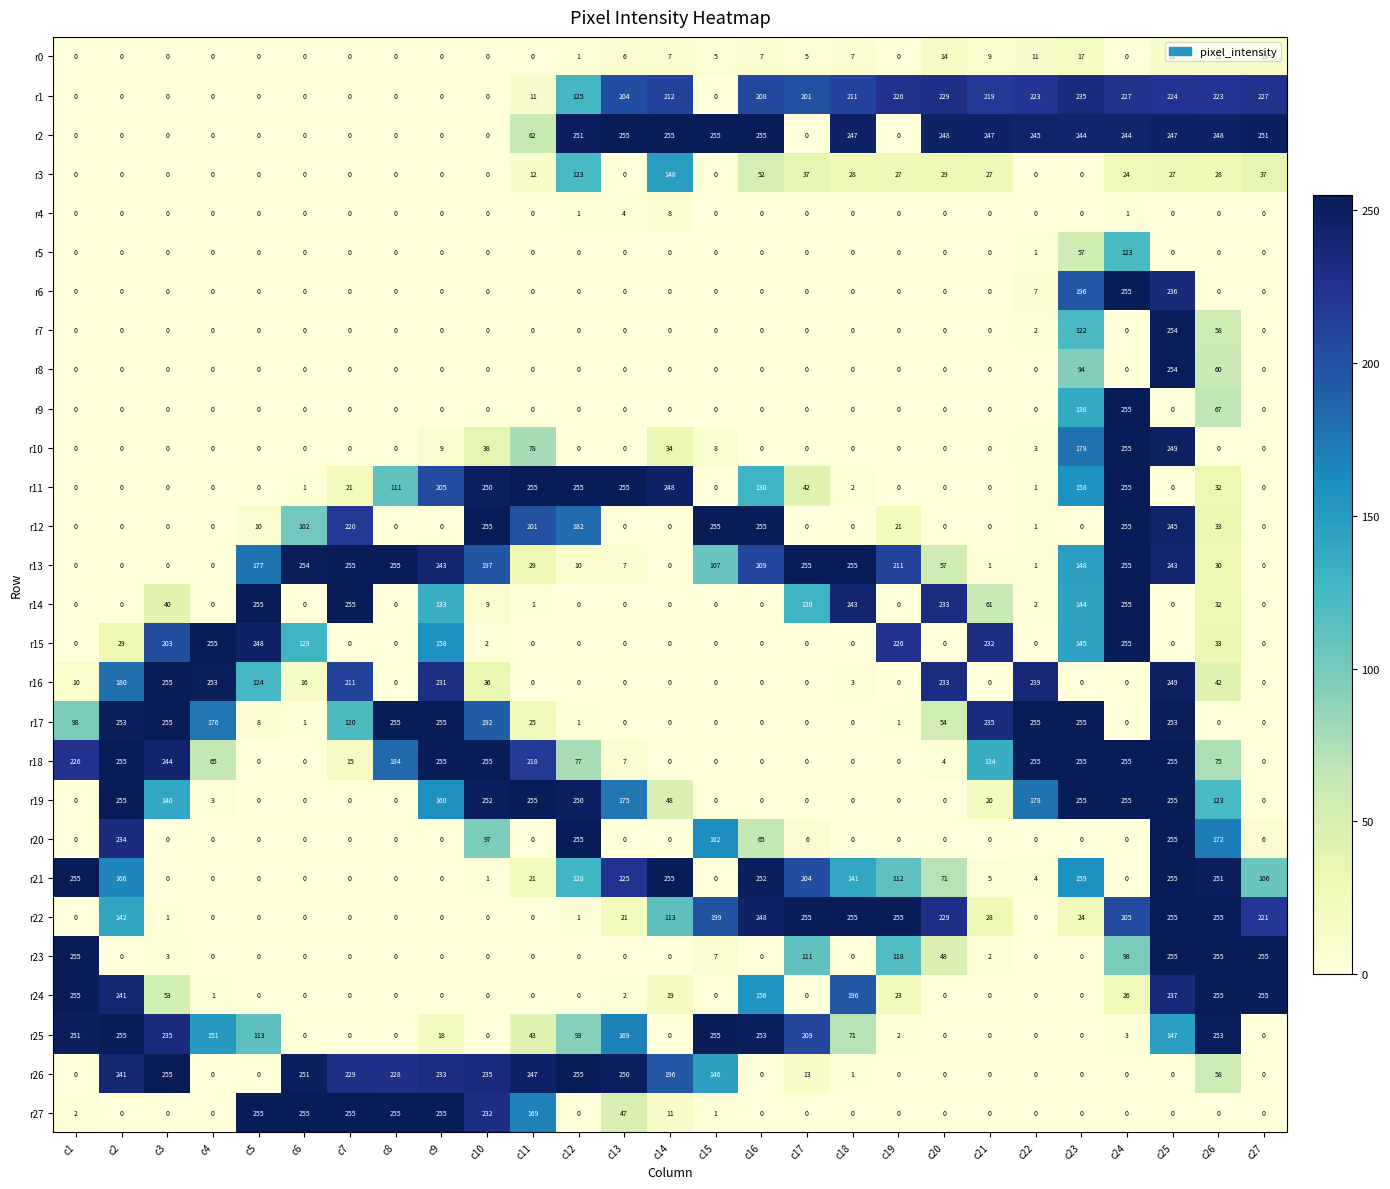

At how many categories does at least one series exceed 121?

27